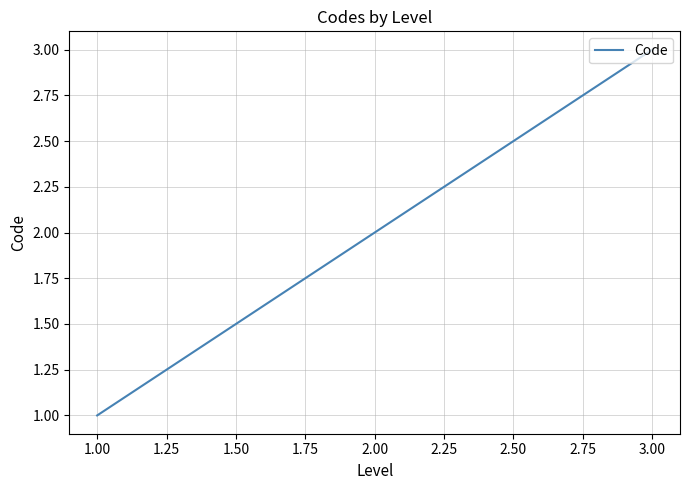

What is the sum of all values?

6